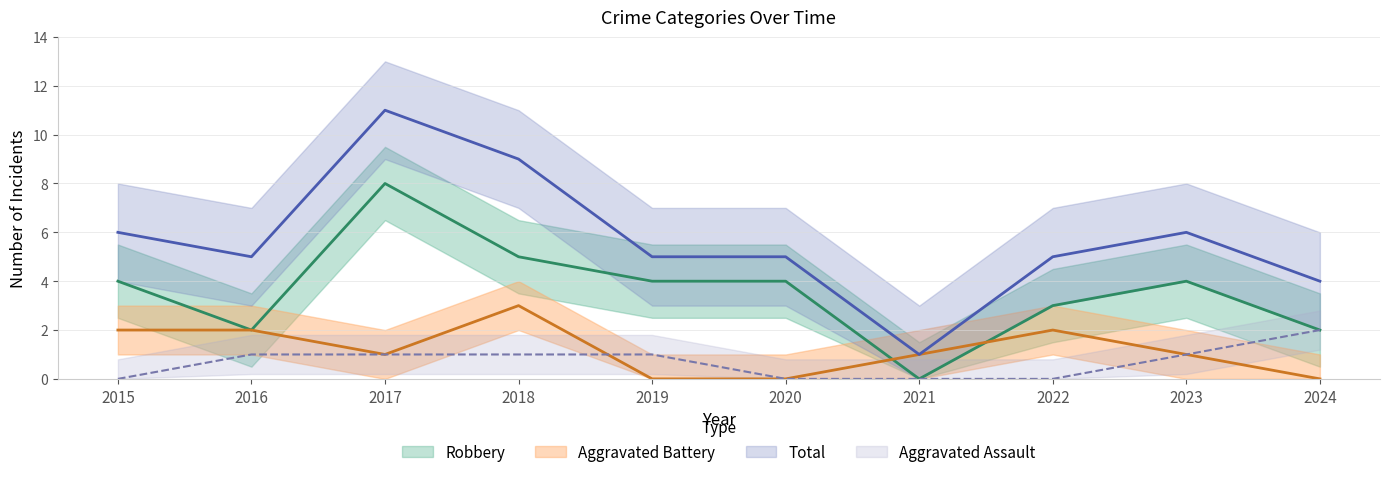

Reading left to right, what are all the values shown in this chart?

Aggravated Assault: 0	1	1	1	1	0	0	0	1	2
Aggravated Battery: 2	2	1	3	0	0	1	2	1	0
Robbery: 4	2	8	5	4	4	0	3	4	2
Total: 6	5	11	9	5	5	1	5	6	4